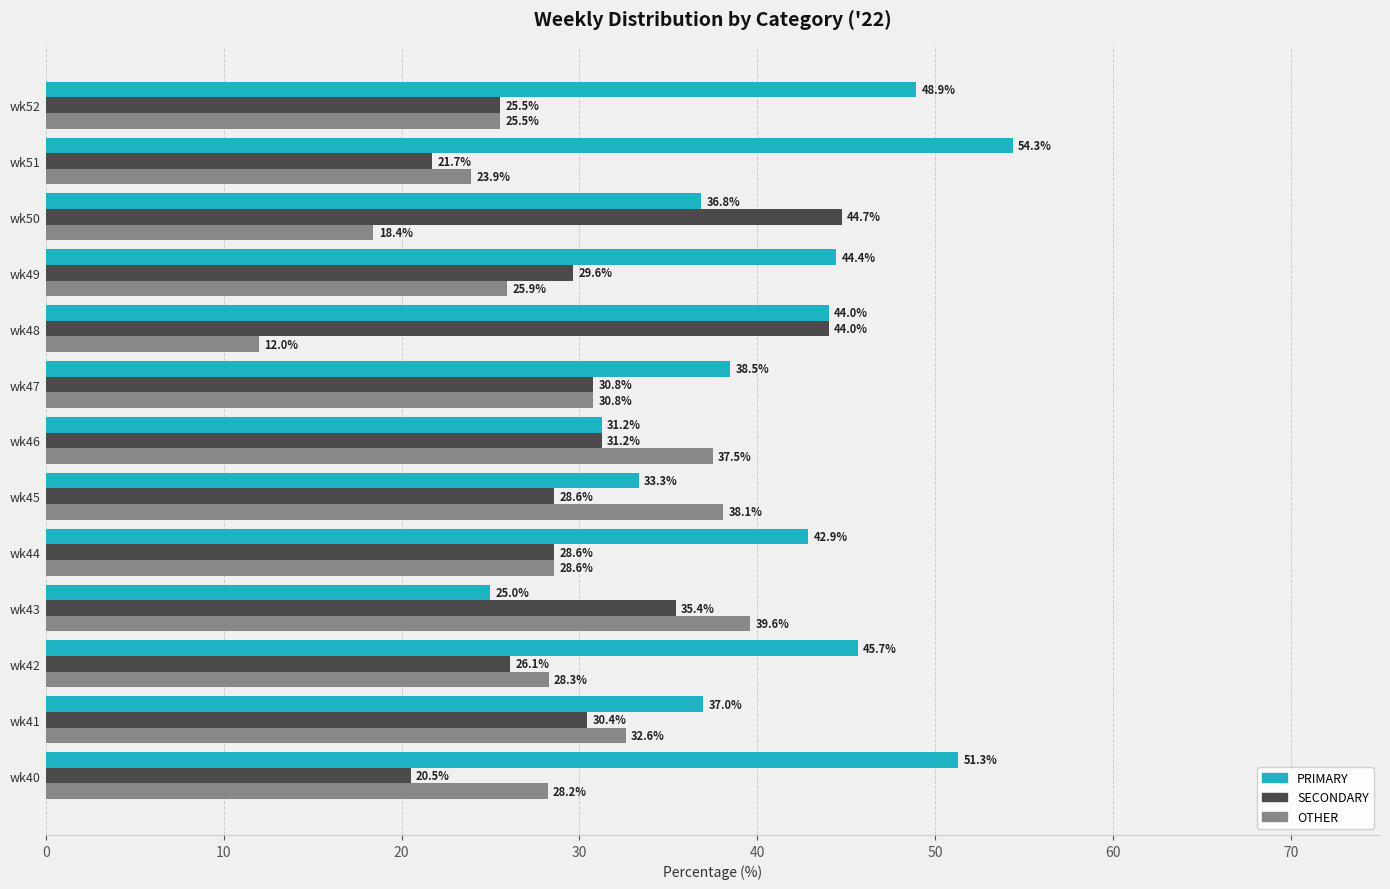

Which series changed the most between wk43 and wk49?

PRIMARY